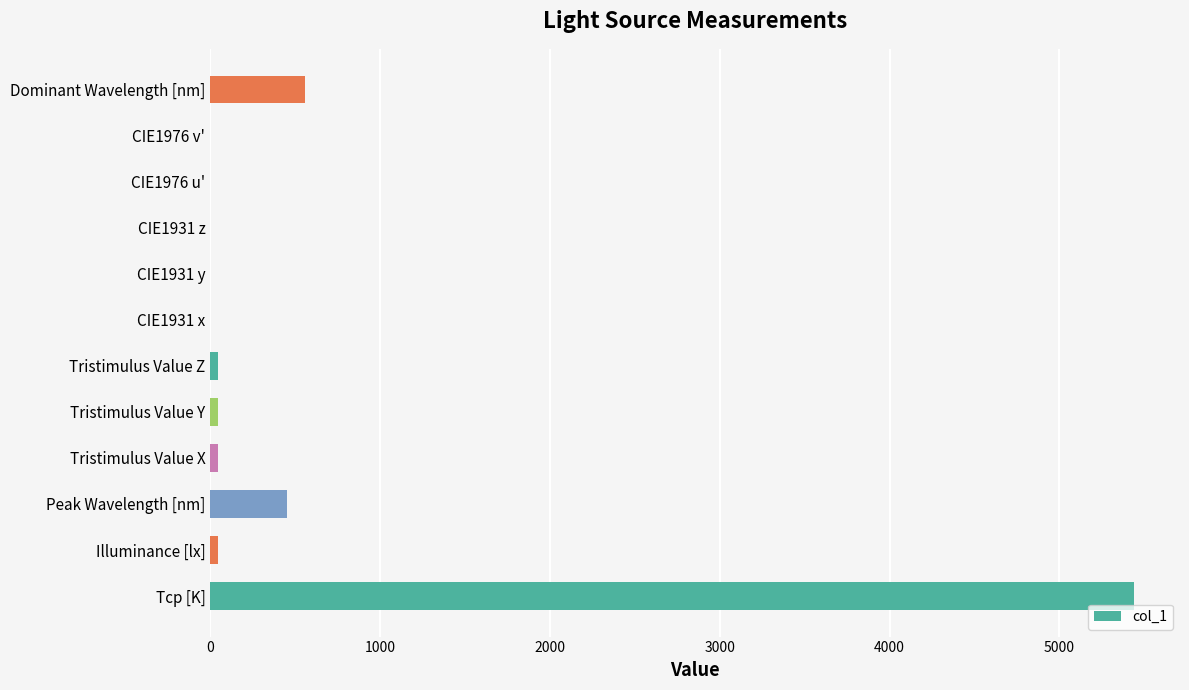

How many series are shown in this chart?

1